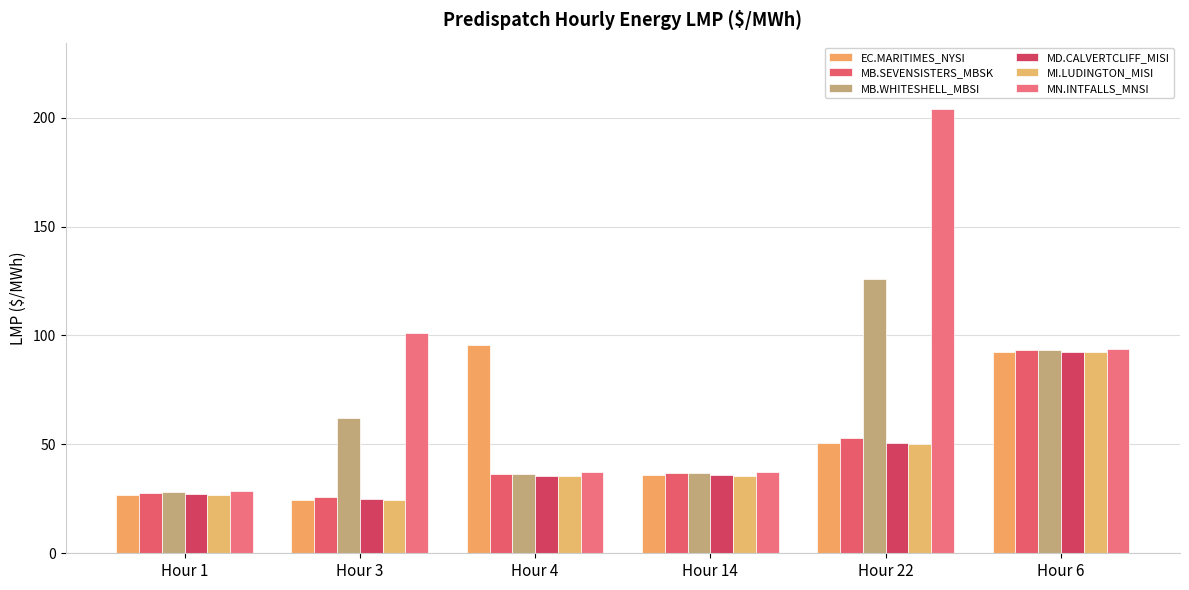

How many bars are there in total?

36